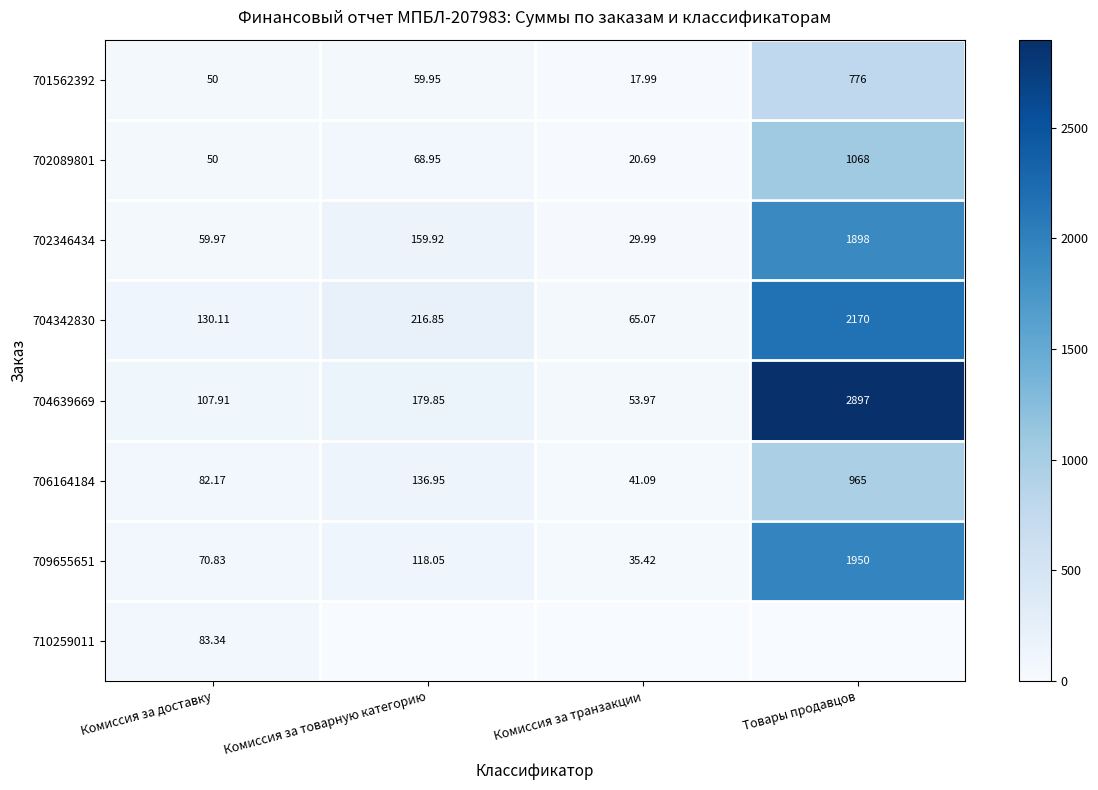

Is the value of 704342830 at Комиссия за доставку greater than the value of 702346434 at Комиссия за транзакции?

Yes